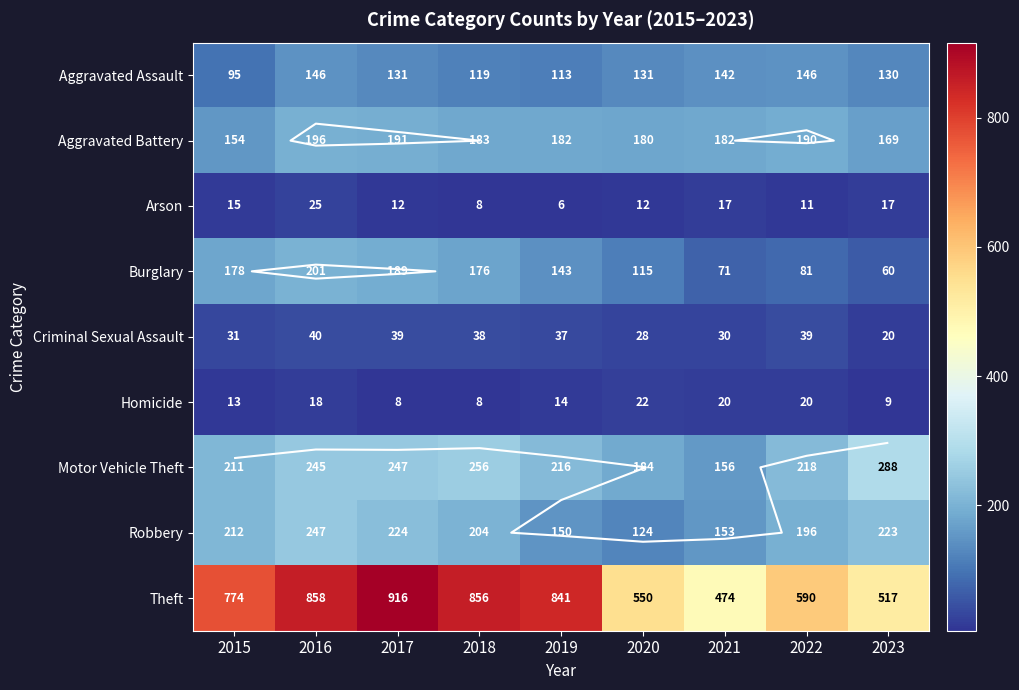

The Aggravated Battery series shows 83 at 2015. True or false?

False